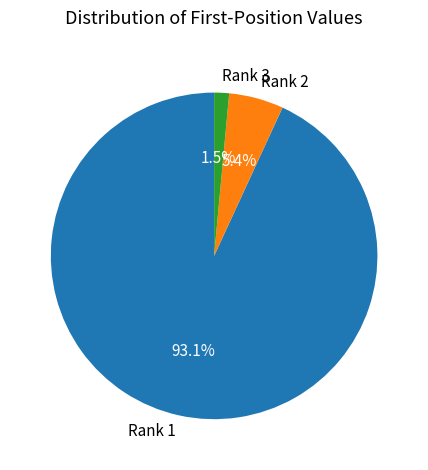

Does Rank 2 account for over 50% of the chart?

No